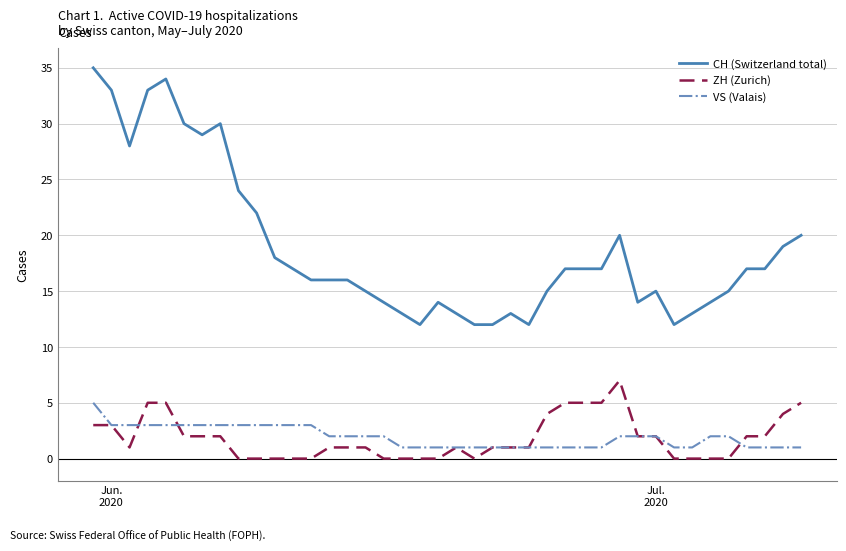

Which series has the largest total across all categories?

CH (Switzerland total)